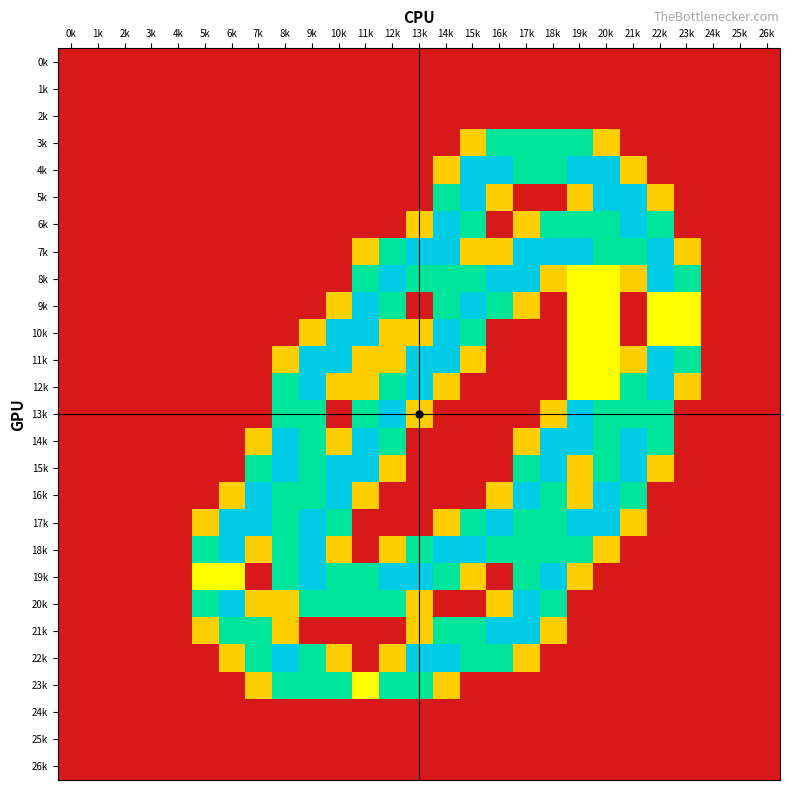

Which label corresponds to the largest value in the chart?

15k